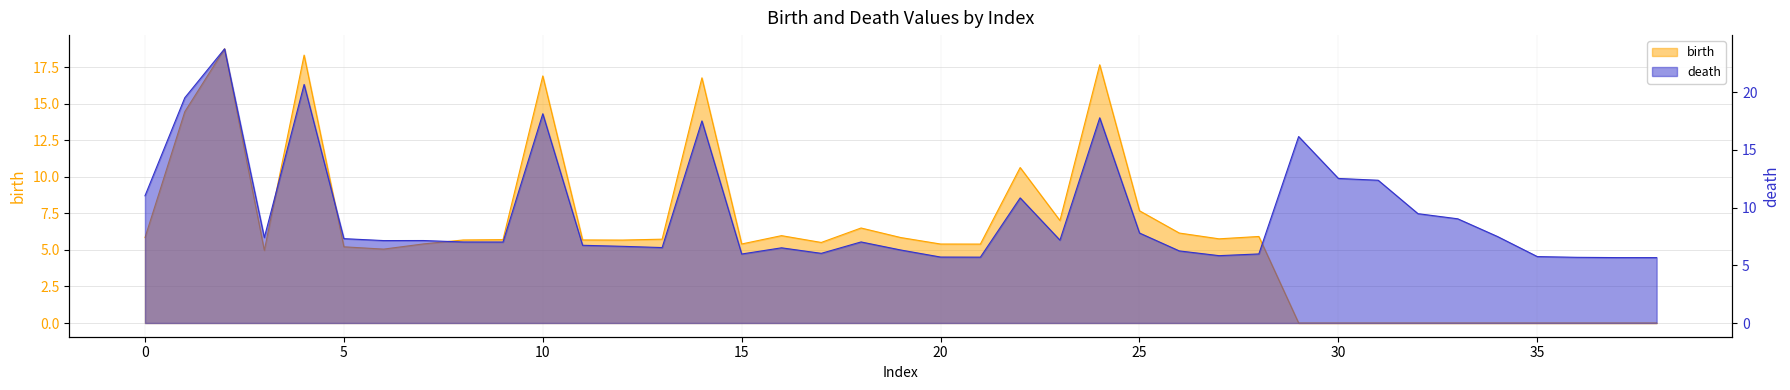

How many data points in birth are less than 5?

11